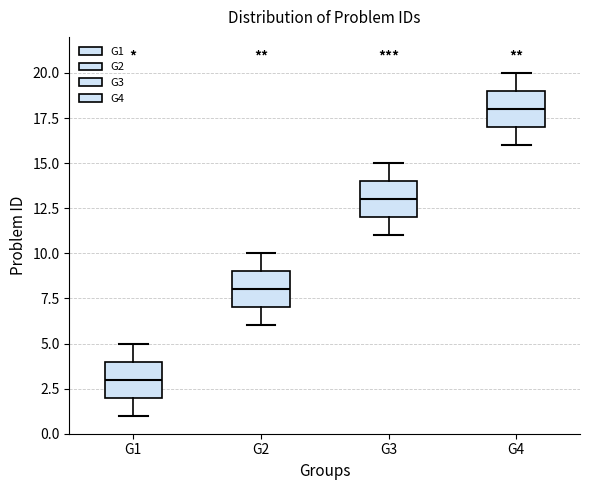

Reading left to right, transcribe this box plot: for each box, give where its median line is, the range the box spans, and where its two whiskers end, as read against the y-axis. The values are not printed on the chart, so give them approximately, as read against the axis.

G1: median 3, box 2 to 4, whiskers 1 to 5
G2: median 8, box 7 to 9, whiskers 6 to 10
G3: median 13, box 12 to 14, whiskers 11 to 15
G4: median 18, box 17 to 19, whiskers 16 to 20